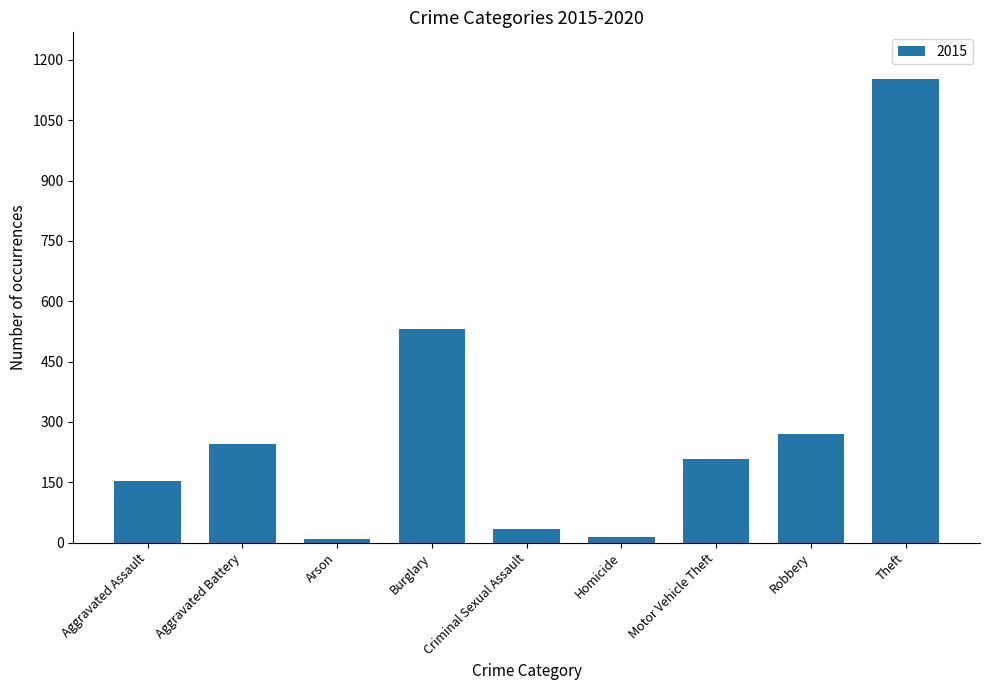

Read the value at Burglary, to the nearest 50.

550